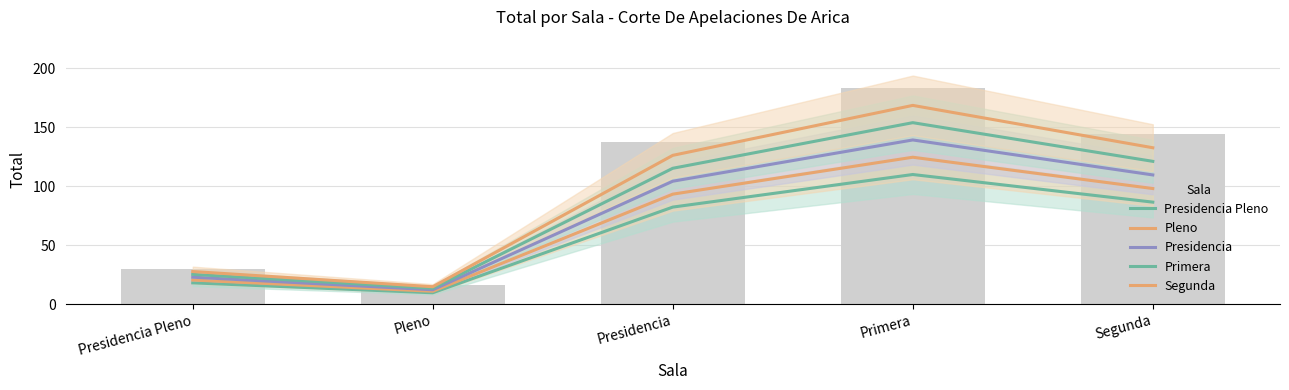

Is it true that Pleno equals 93.2 at Presidencia?

True